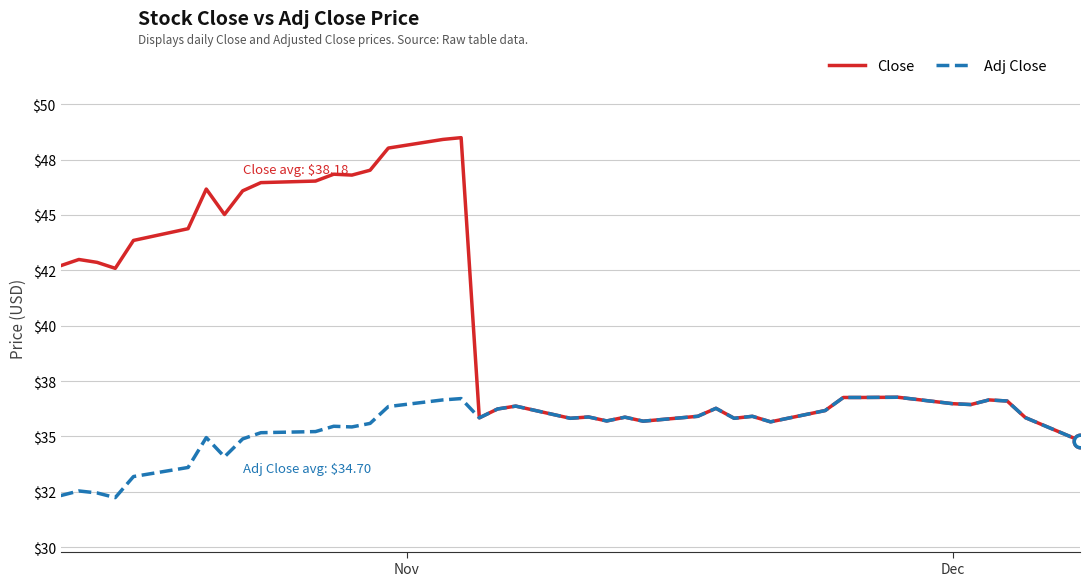

Reading left to right, transcribe all the data shown in this chart.

Close: 42.7	43.0	42.9	42.6	43.9	44.4	46.2	45.0	46.1	46.5	46.5	46.8	46.8	47.0	48.0	48.4	48.5	35.8	36.2	36.4	35.8	35.9	35.7	35.9	35.7	35.9	36.3	35.8	35.9	35.7	36.2	36.8	36.8	36.8	36.5	36.4	36.6	36.6	35.9	34.8
Adj Close: 32.3	32.5	32.5	32.2	33.2	33.6	35.0	34.1	34.9	35.2	35.2	35.5	35.4	35.6	36.4	36.6	36.7	35.8	36.2	36.4	35.8	35.9	35.7	35.9	35.7	35.9	36.3	35.8	35.9	35.7	36.2	36.8	36.8	36.8	36.5	36.4	36.6	36.6	35.9	34.8